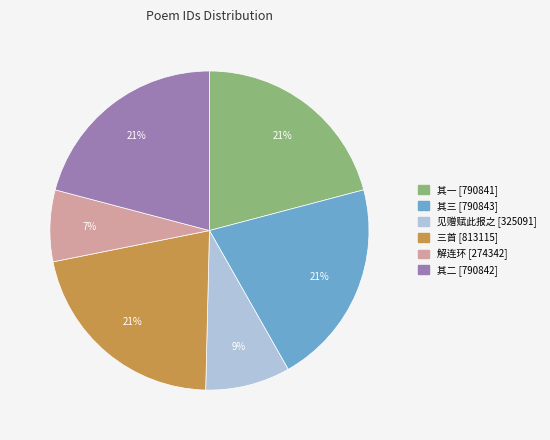

Is there any slice that represents more than half of the pie?

No